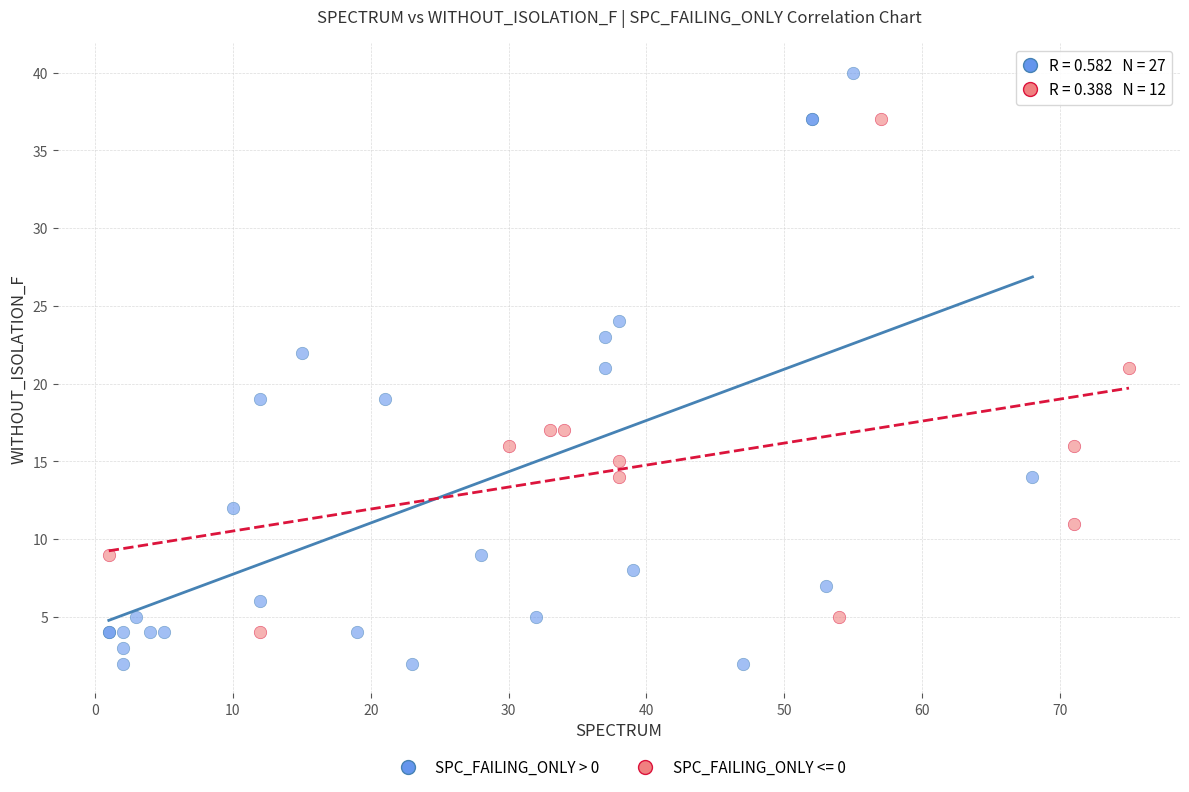

Which series reaches the maximum Y coordinate?

SPC_FAILING_ONLY > 0